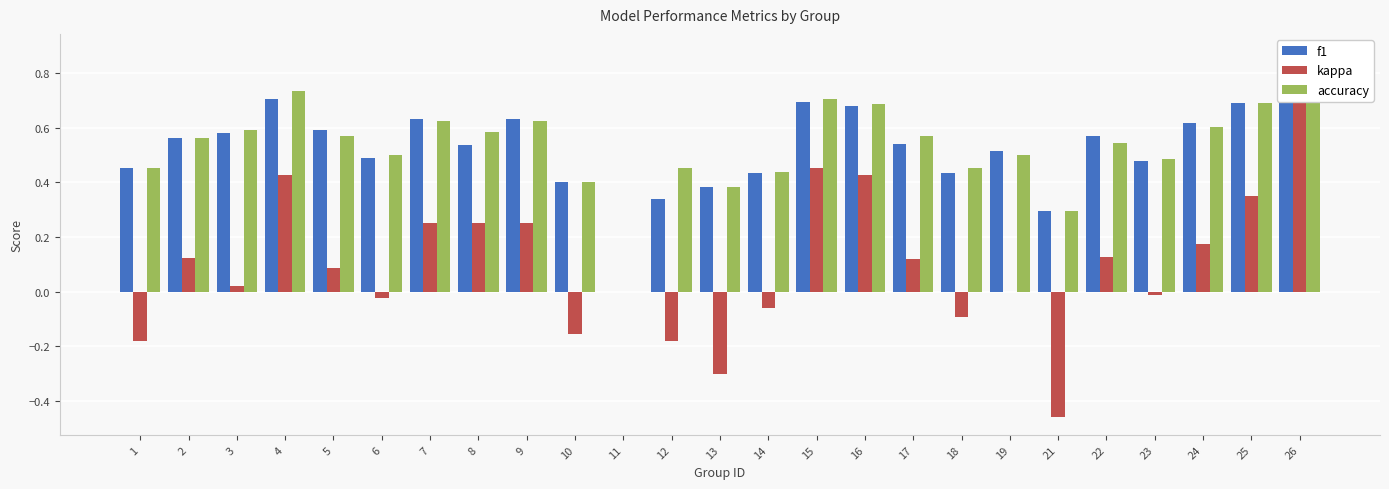

Is the value of kappa at 16 greater than the value of f1 at 16?

No